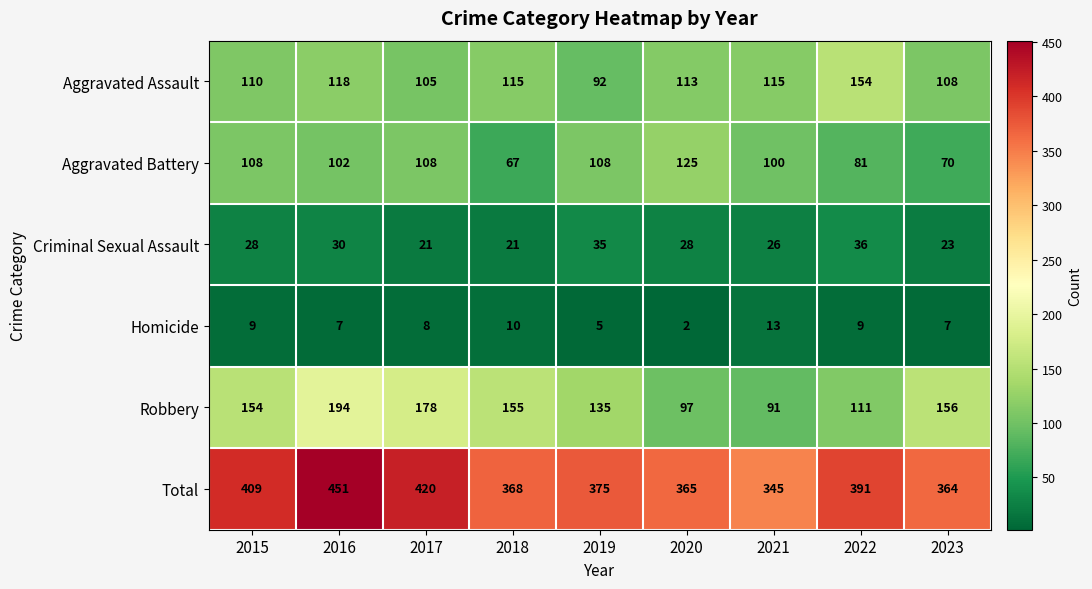

Is it true that Total equals 487 at 2020?

False